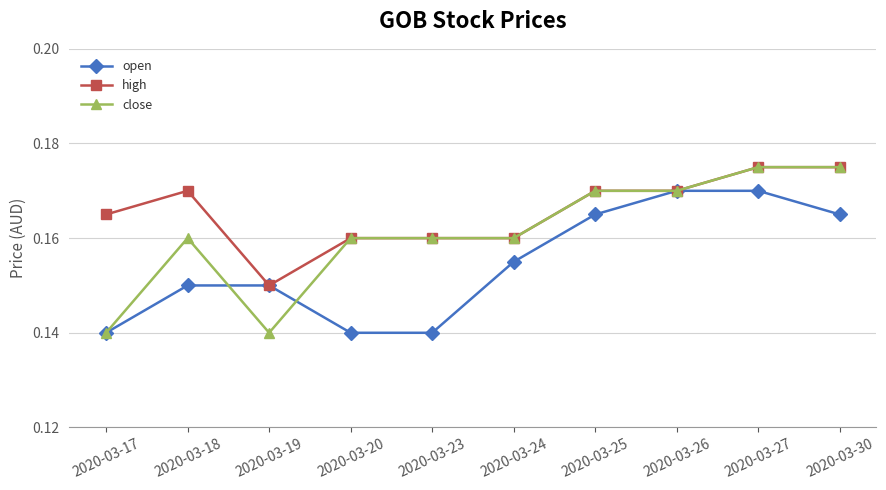

The open series shows 0.1 at 2020-03-26. True or false?

False